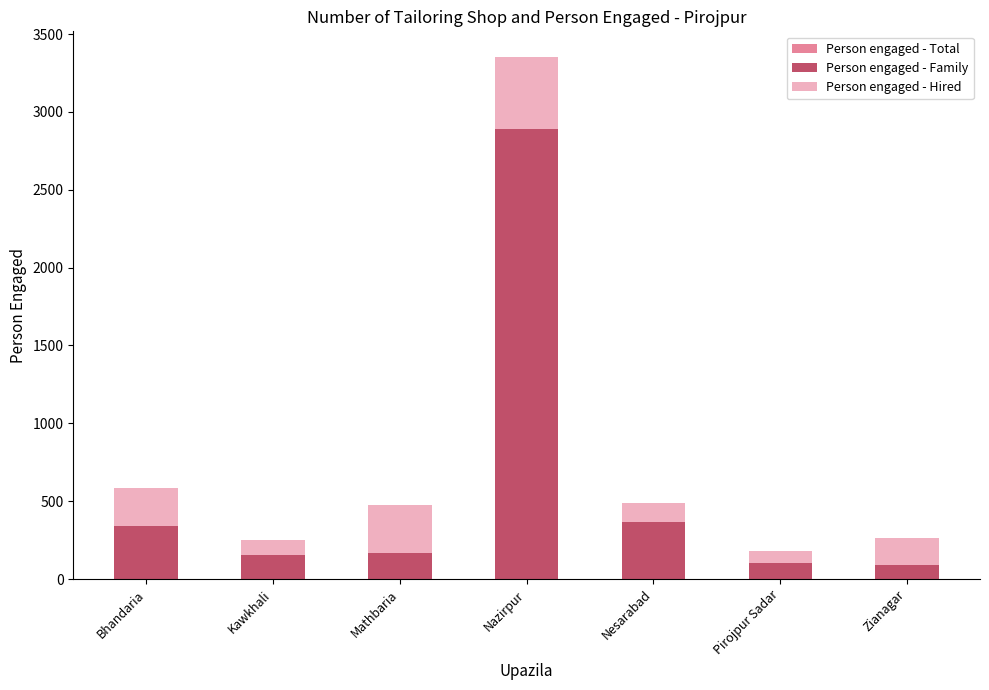

Where does the Person engaged - Family series first go above 170?

Bhandaria